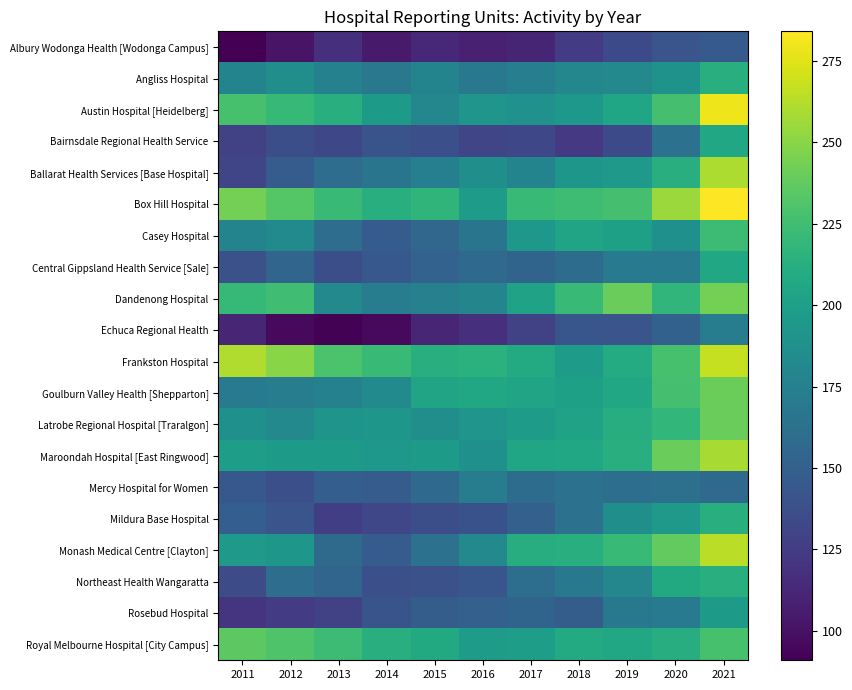

Which has a higher value, 2011 or 2013?

2013